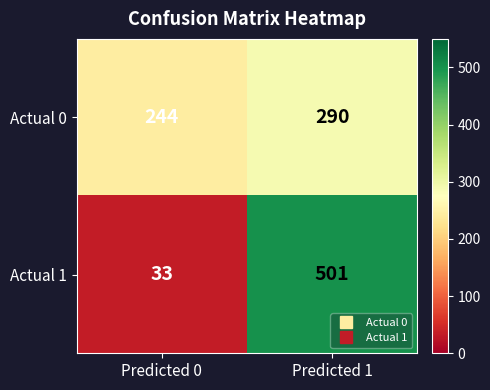

Rank the series at Predicted 1 from highest to lowest value.

Actual 1, Actual 0